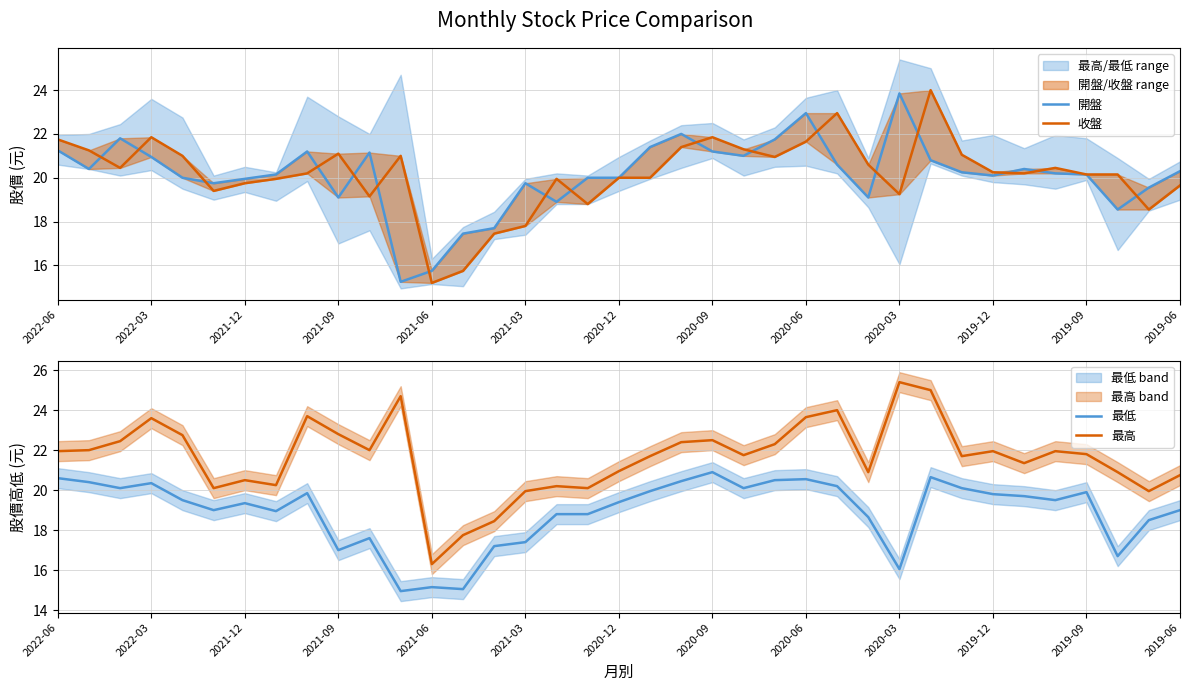

Reading left to right, transcribe all the data shown in this chart.

開盤: 21.2	20.4	21.8	20.9	20.0	19.8	19.9	20.1	21.2	19.1	21.1	15.2	15.8	17.4	17.7	19.8	18.9	20.0	20.0	21.4	22.0	21.2	21.0	21.8	22.9	20.6	19.1	23.9	20.8	20.2	20.1	20.4	20.2	20.1	18.6	19.6	20.3
收盤: 21.8	21.2	20.4	21.9	21.0	19.4	19.8	19.9	20.2	21.1	19.1	21.0	15.2	15.8	17.4	17.8	19.9	18.8	20.0	20.0	21.4	21.9	21.3	20.9	21.6	22.9	20.6	19.2	24.0	21.1	20.2	20.2	20.4	20.1	20.1	18.6	19.6
最低: 20.6	20.4	20.1	20.4	19.5	19.0	19.4	18.9	19.9	17.0	17.6	14.9	15.2	15.1	17.2	17.4	18.8	18.8	19.4	19.9	20.4	20.9	20.1	20.5	20.6	20.2	18.6	16.1	20.6	20.1	19.8	19.7	19.5	19.9	16.7	18.5	19.0
最高: 21.9	22.0	22.4	23.6	22.8	20.1	20.5	20.2	23.7	22.8	22.0	24.7	16.3	17.8	18.4	19.9	20.2	20.1	20.9	21.7	22.4	22.5	21.8	22.3	23.6	24.0	20.9	25.4	25.0	21.7	21.9	21.4	21.9	21.8	20.9	19.9	20.8